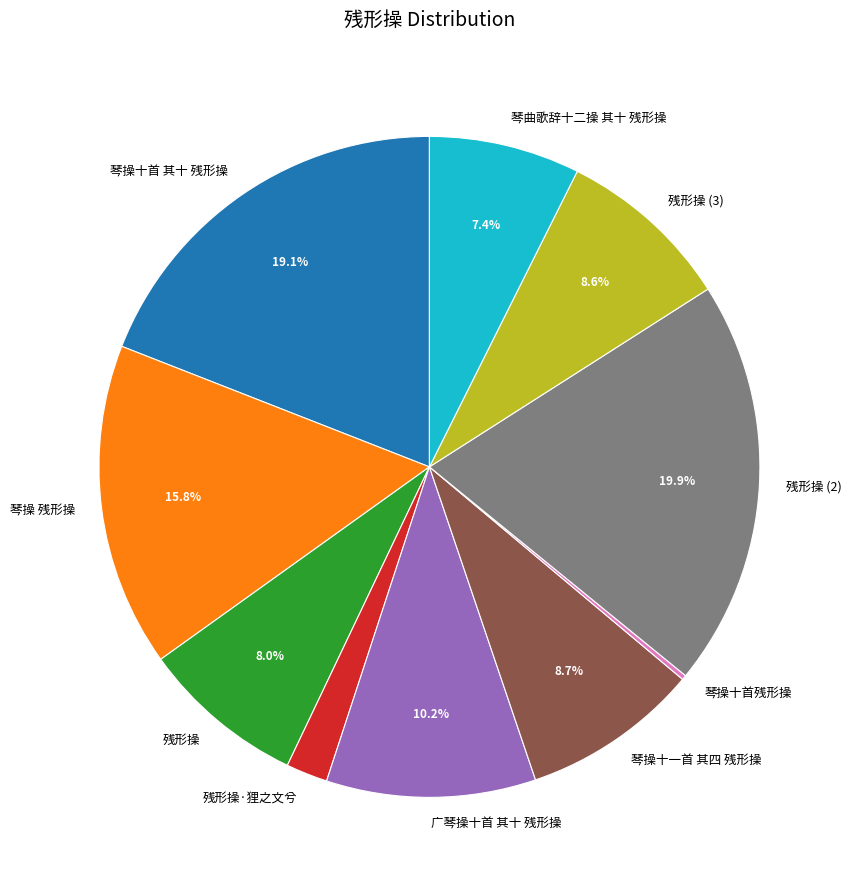

Which has a higher value, 琴操十首 其十 残形操 or 残形操?

琴操十首 其十 残形操